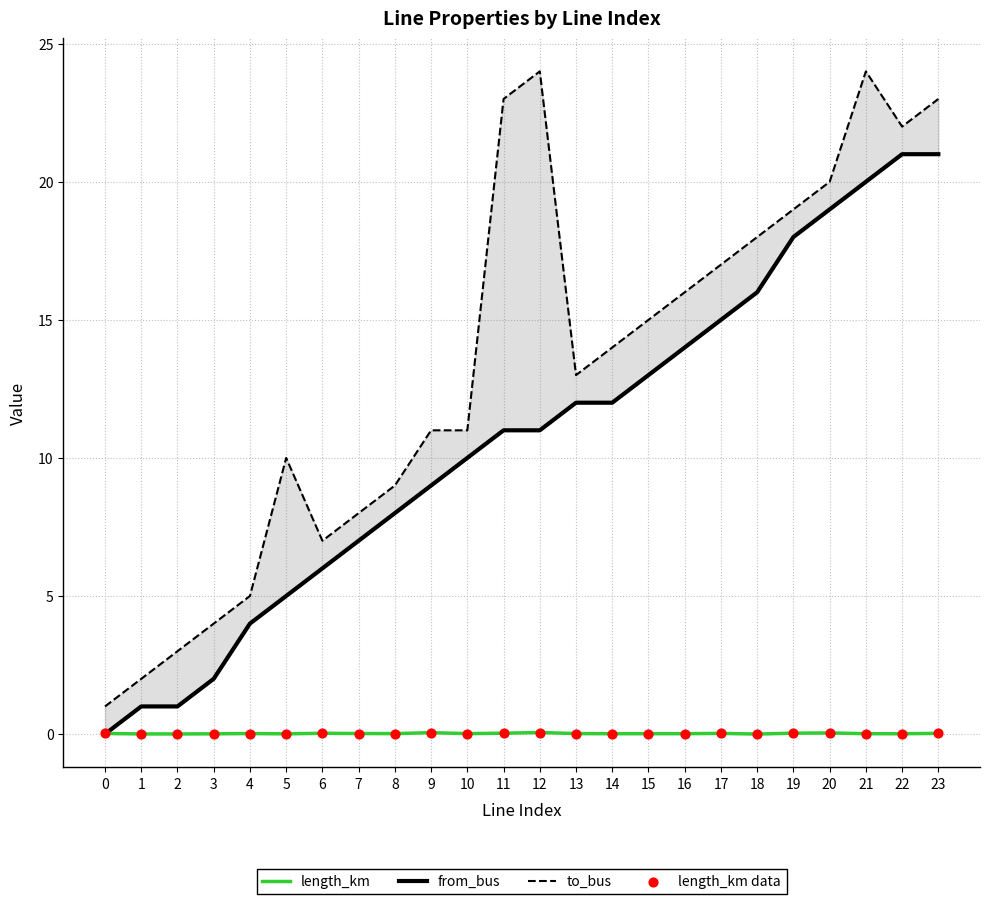

What is the total value across all series at 17?

32.0